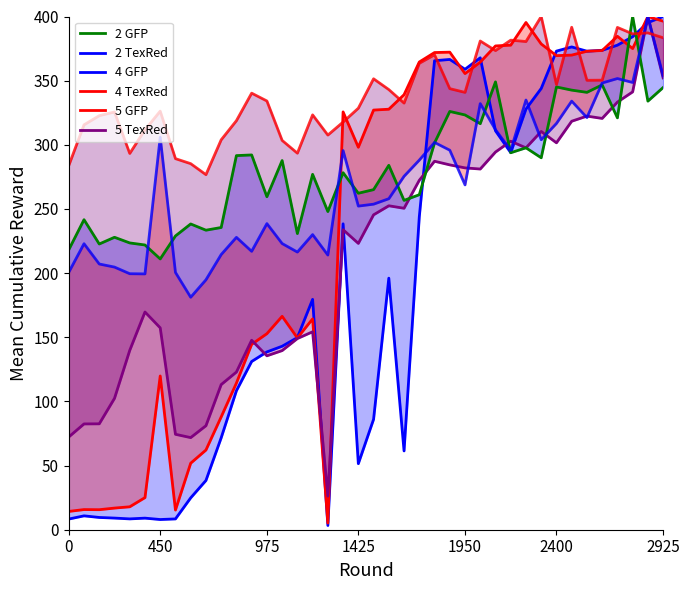

Which series changed the most between 31 and 37?

2 GFP